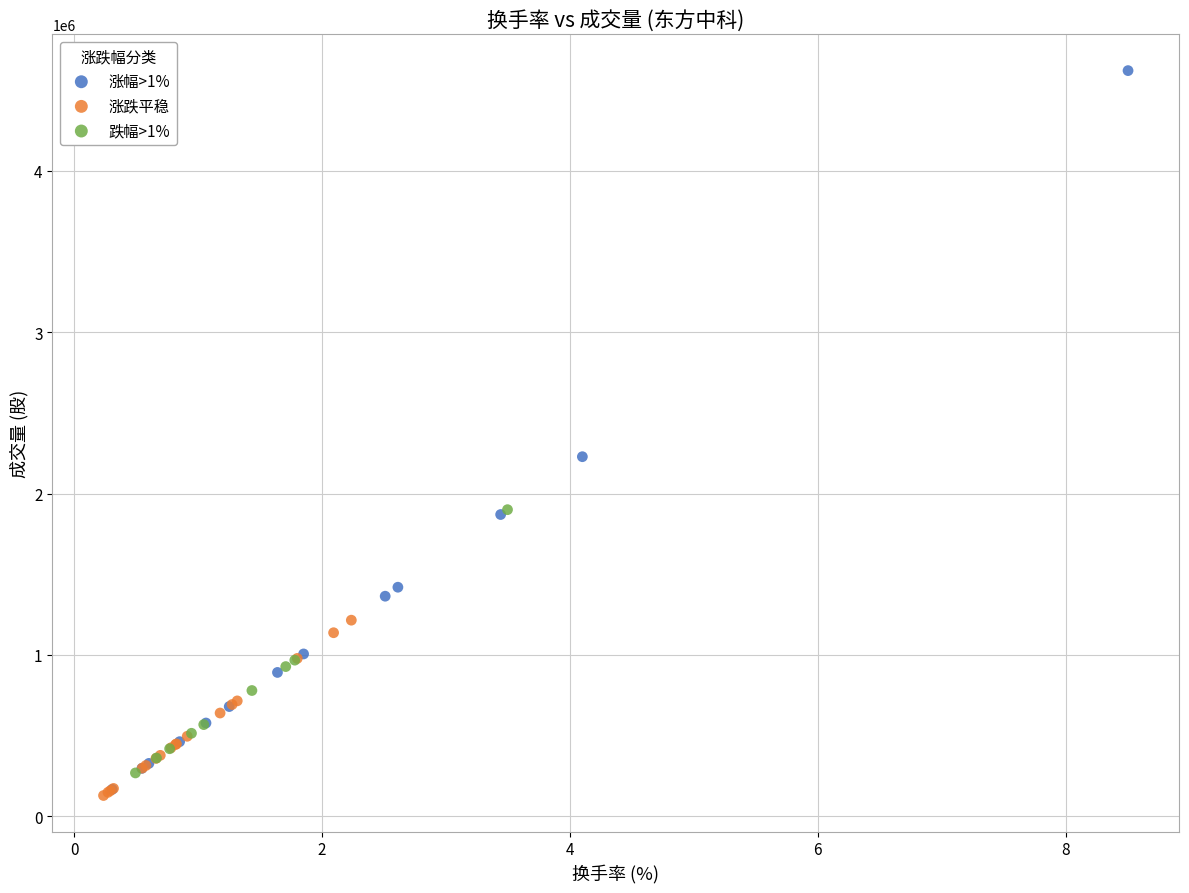

Which series has the widest spread of Y values?

涨幅>1%